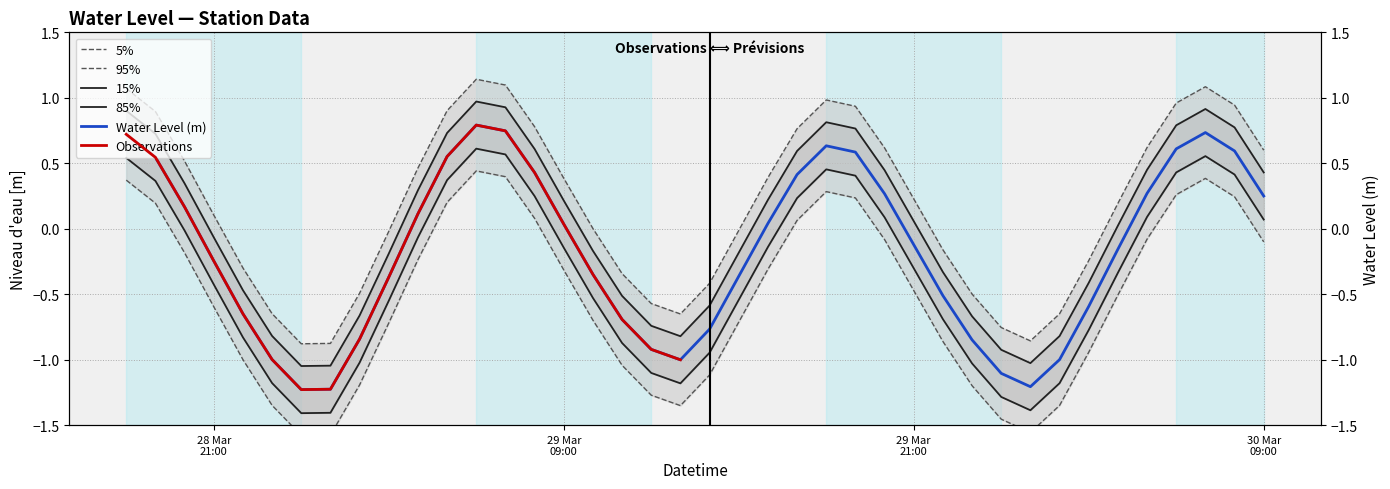

Where is the data nearest to the value 0?

2024-03-29 10:00:00